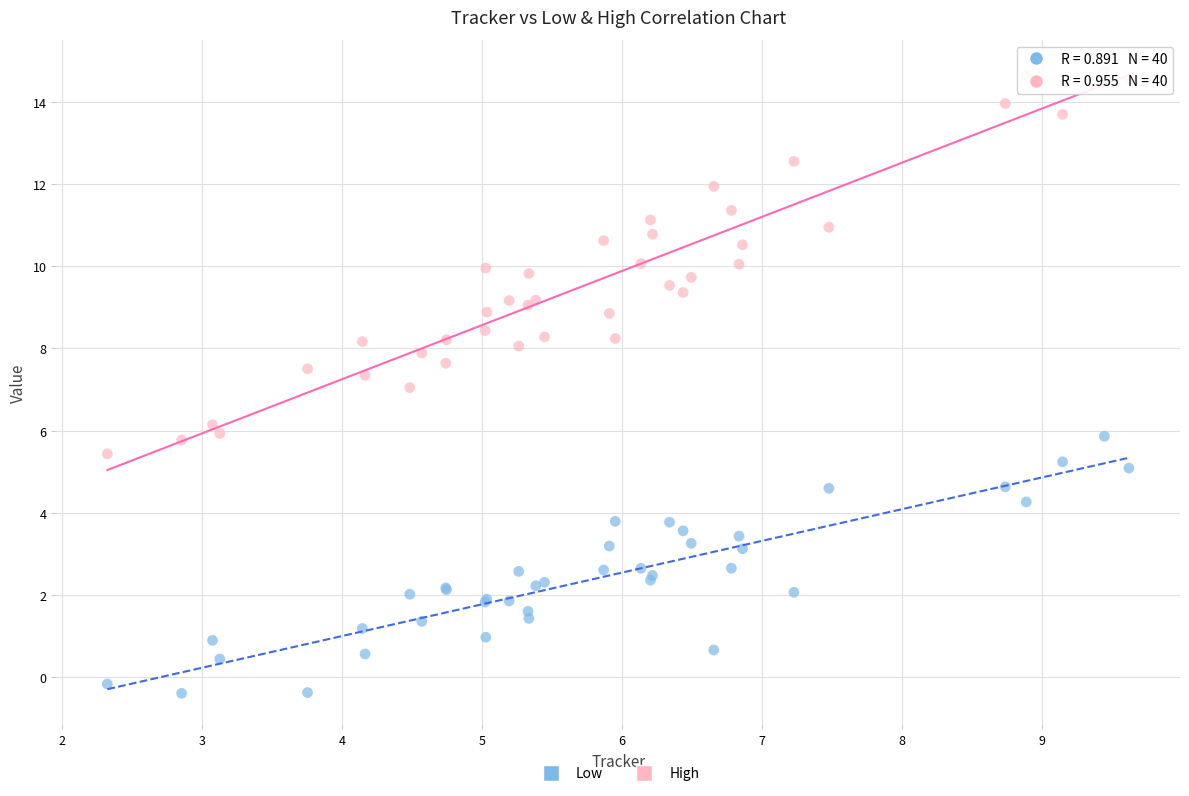

Which series reaches the maximum Y coordinate?

High